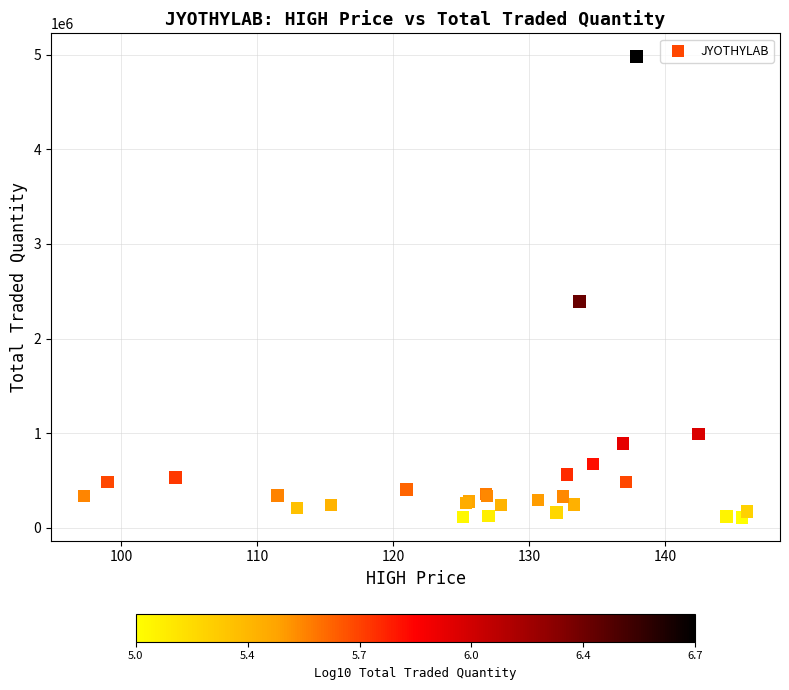

What Y value in the scatter plot is closest to 2544179?

2392172